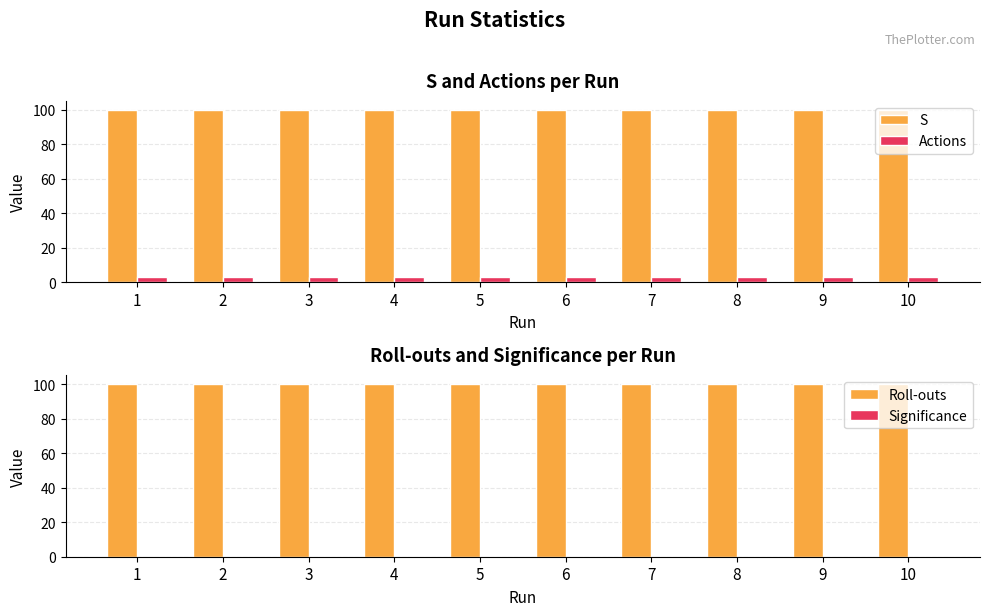

Rank the series at 6 from highest to lowest value.

S, Roll-outs, Actions, Significance